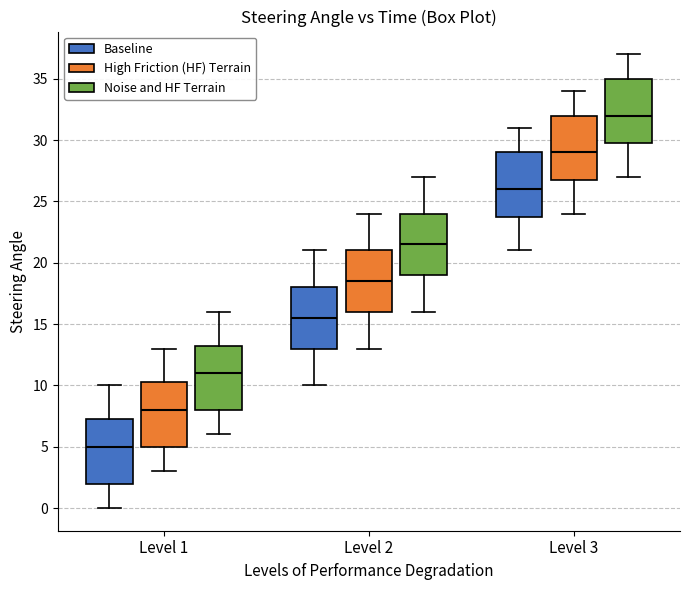

Which box's median line is the highest?

Level 3 (Noise and HF Terrain)